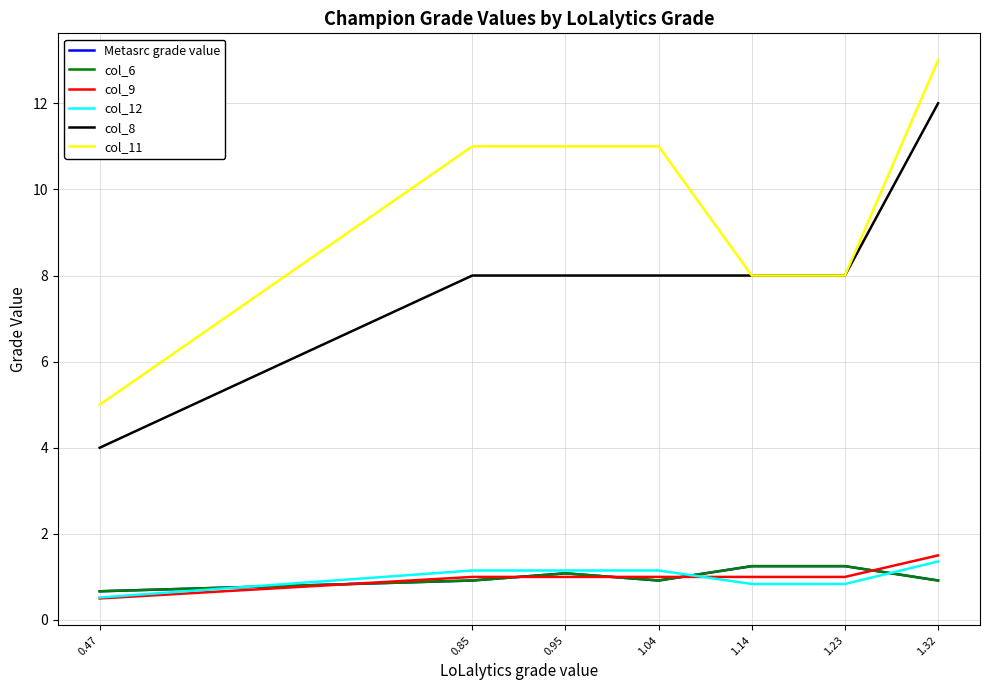

Which has a higher value, 1.23 or 1.04?

1.23